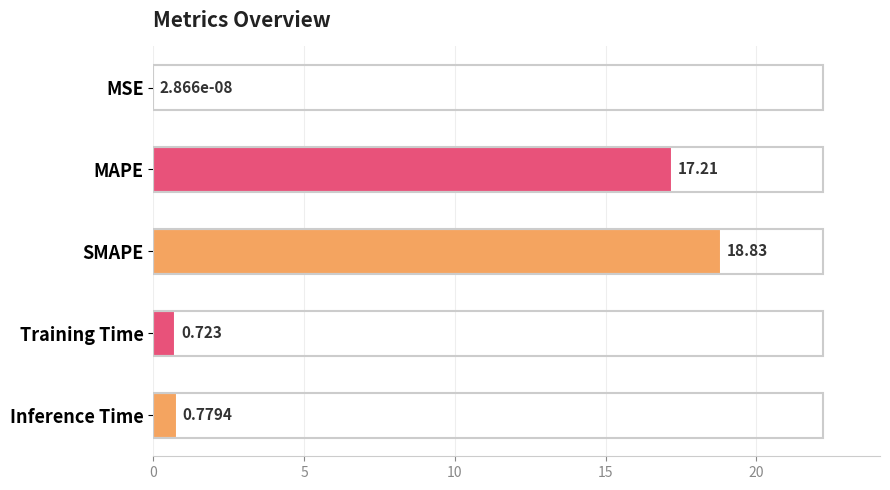

Between MAPE and MSE, which is larger?

MAPE